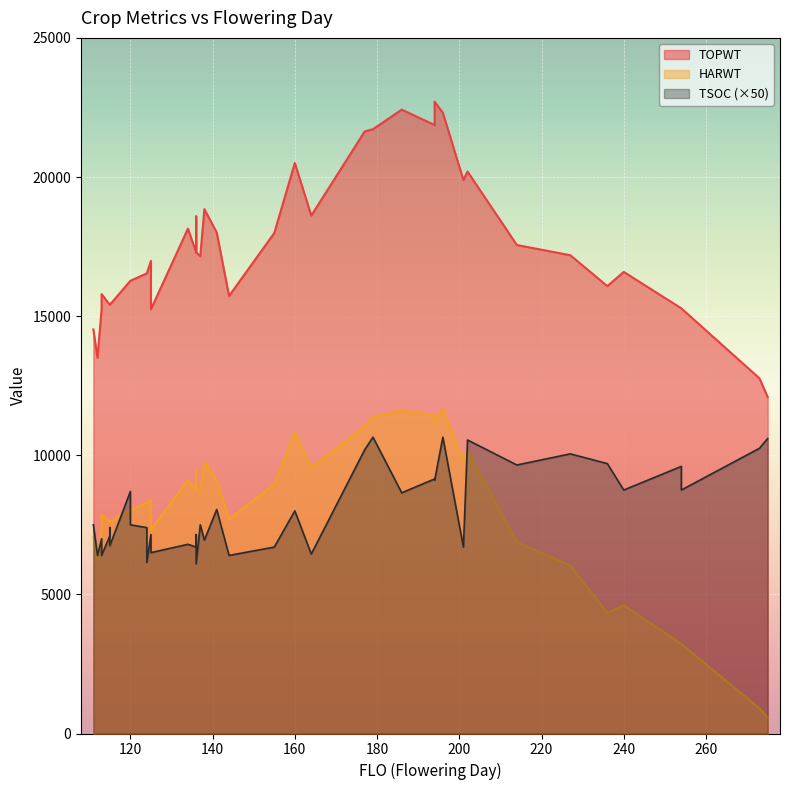

True or false: HARWT and TOPWT intersect in this chart.

False